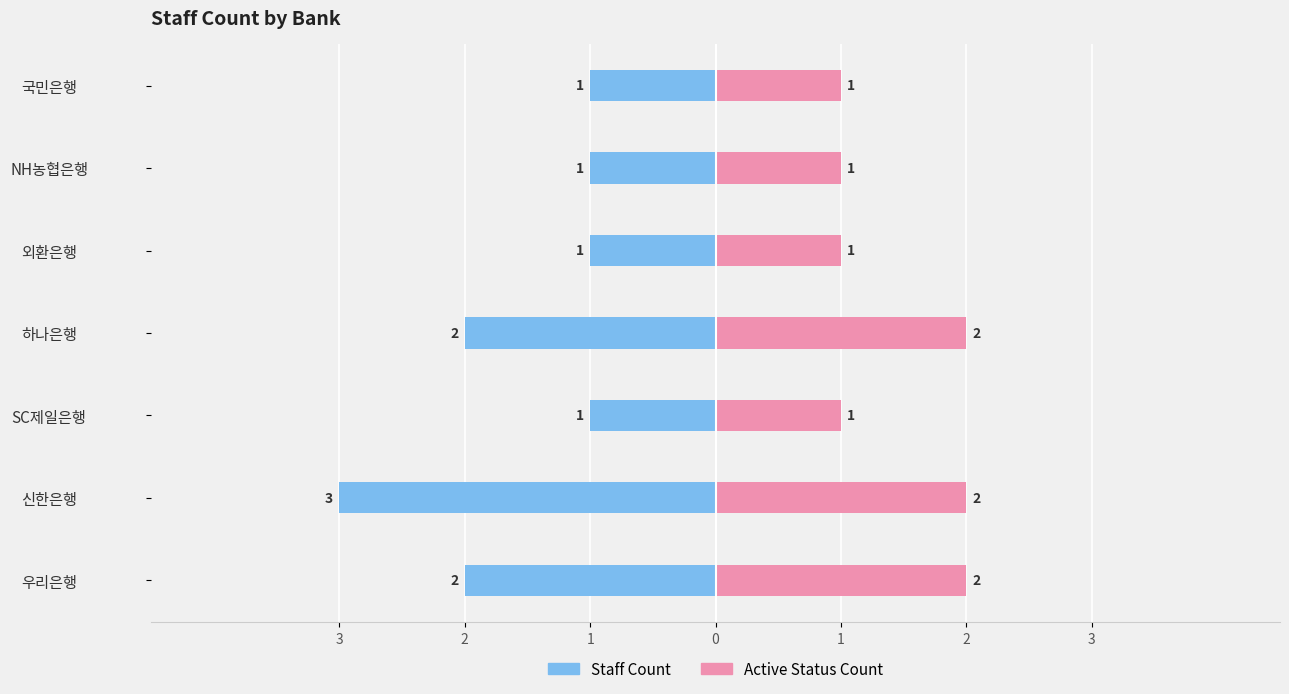

At 1, list the series in order from smallest to largest.

Staff Count, Active Status Count